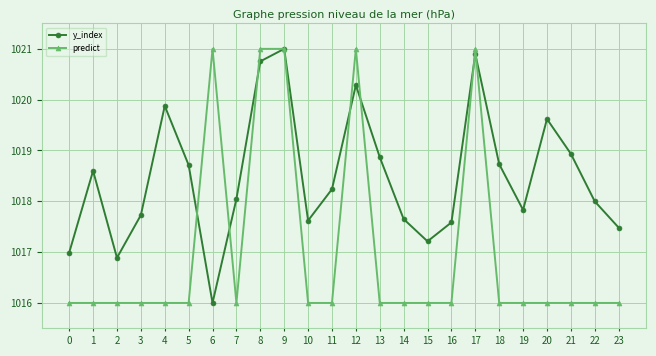

Does the chart display data point markers on the line(s)?

Yes